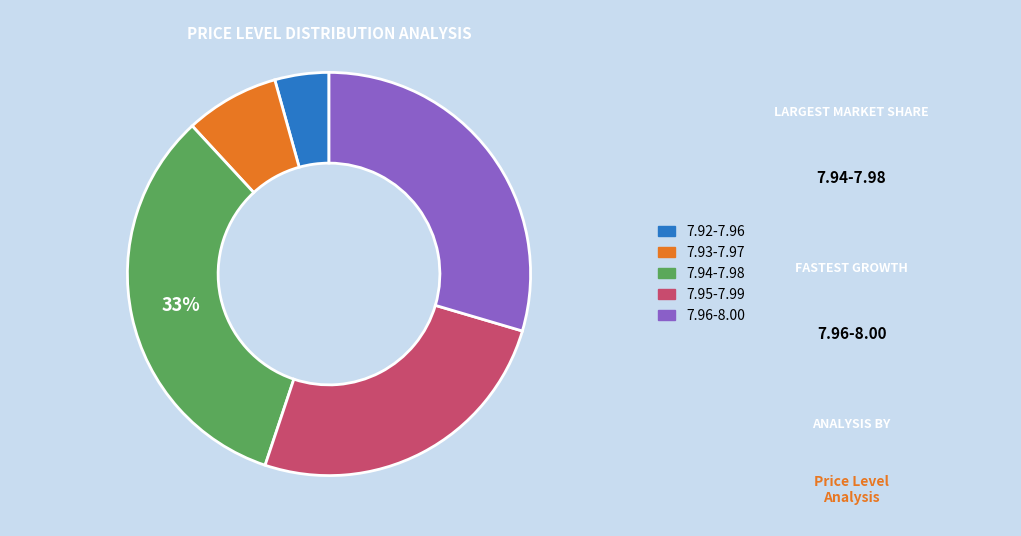

Is there a majority slice in this chart?

No